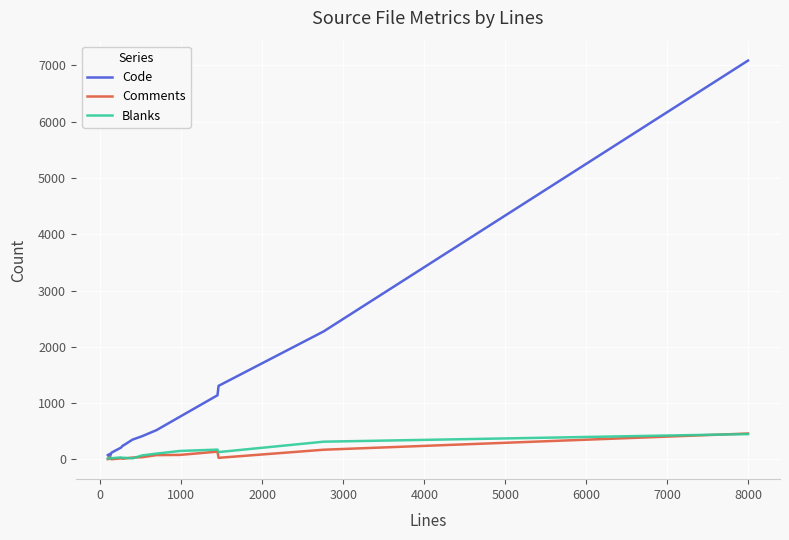

Which series has the widest spread of values?

Code